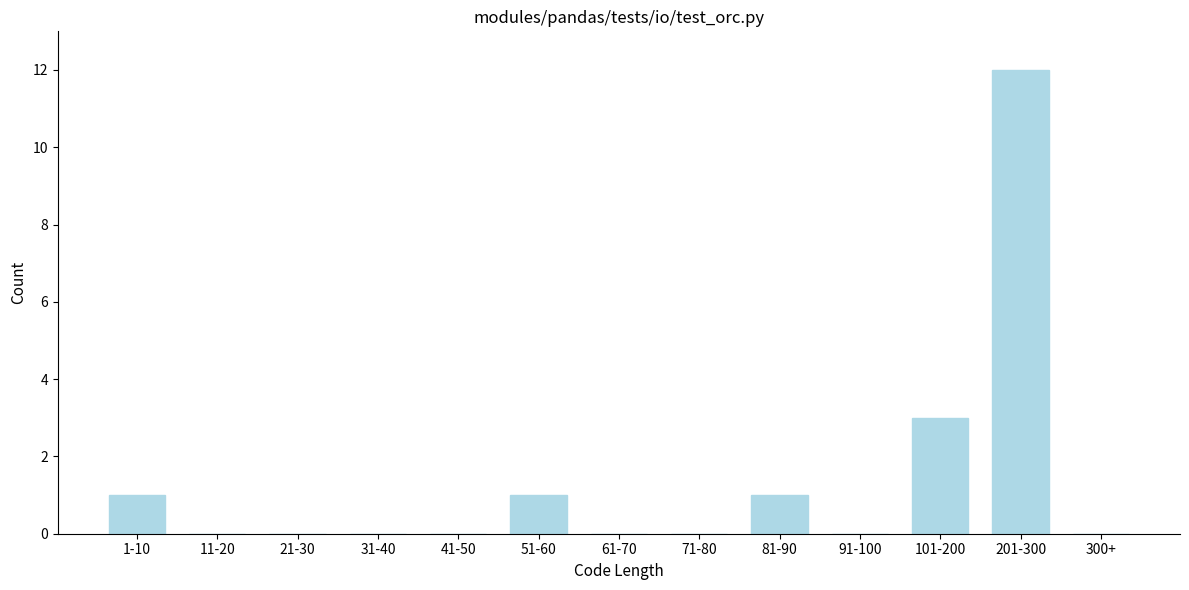

Reading right to left, transcribe all the data shown in this chart.

300+=0	201-300=12	101-200=3	91-100=0	81-90=1	71-80=0	61-70=0	51-60=1	41-50=0	31-40=0	21-30=0	11-20=0	1-10=1